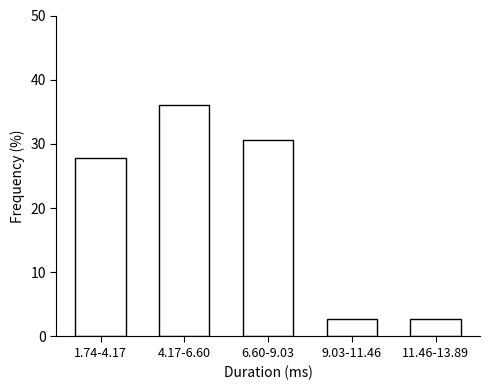

Reading left to right, transcribe all the data shown in this chart.

1.74-4.17=27.8	4.17-6.60=36.1	6.60-9.03=30.6	9.03-11.46=2.8	11.46-13.89=2.8